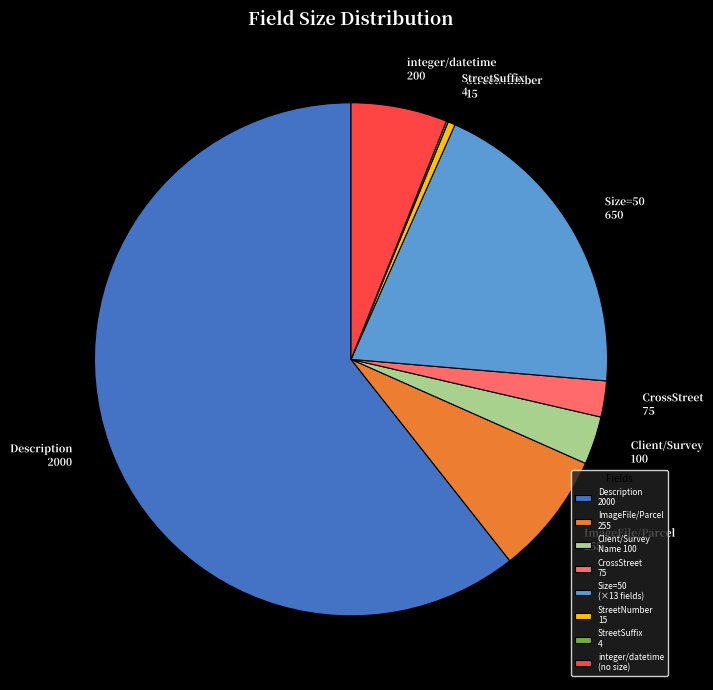

What is the largest slice in the pie chart?

Description 2000